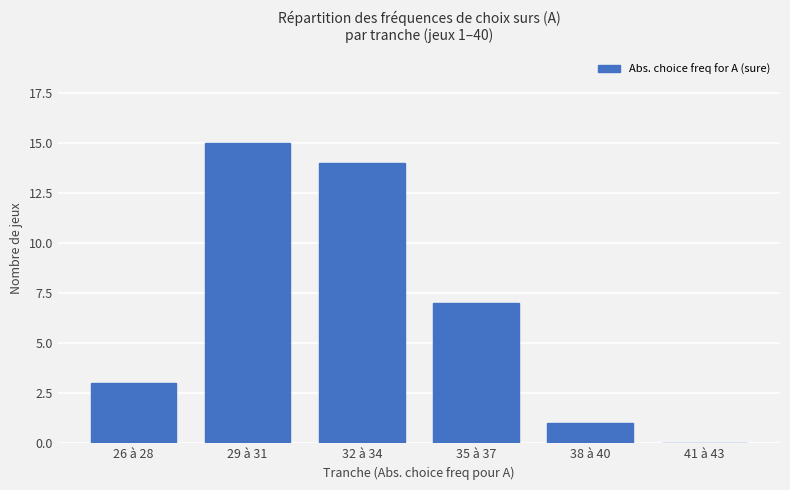

What is the sum of all values?

40